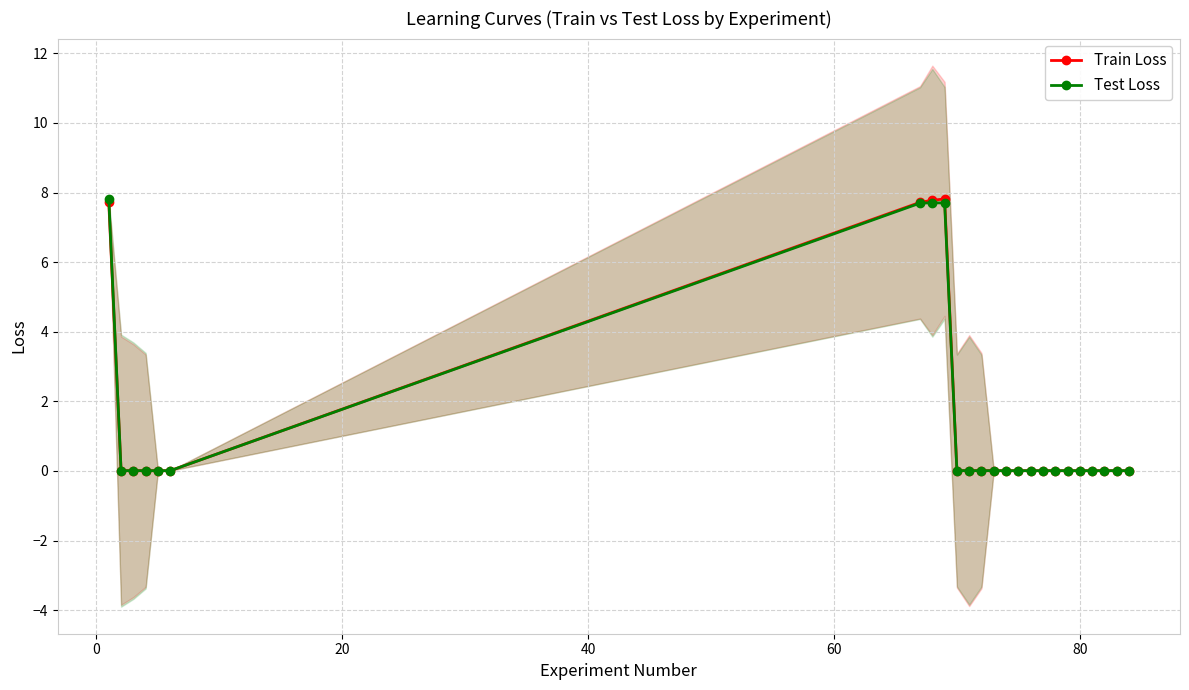

True or false: Train Loss has more than 1 points higher than both neighbors.

True